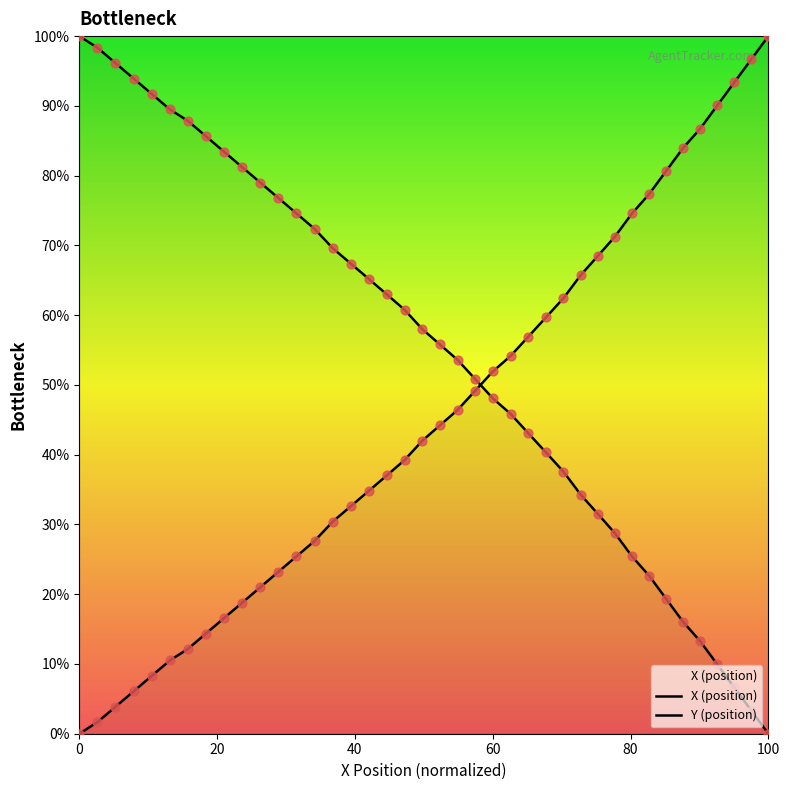

At how many categories does at least one series exceed 19?

40